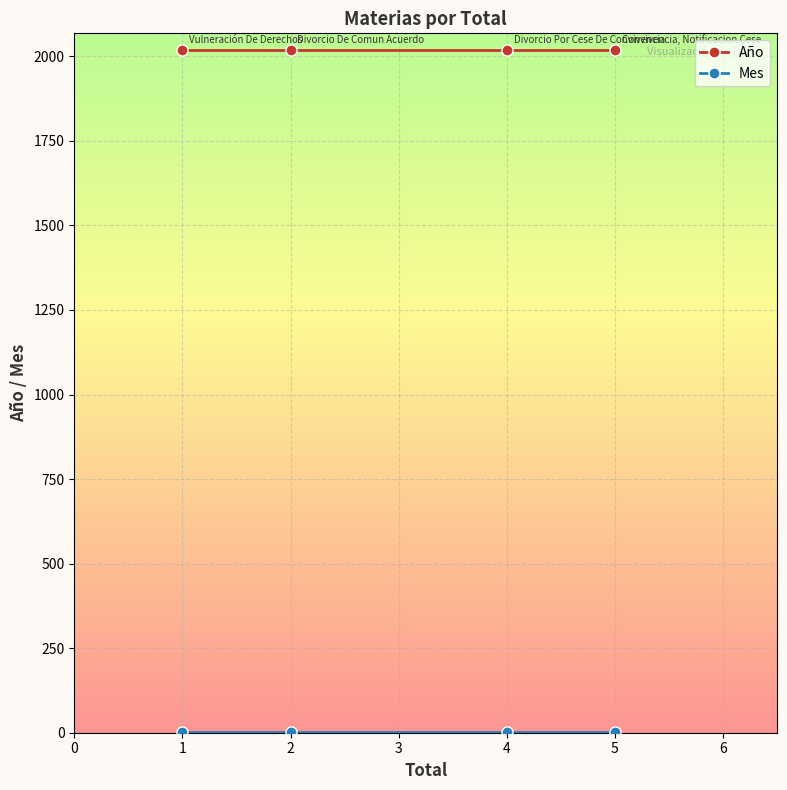

What is the value of the Año point at the 4th from the left?

2018